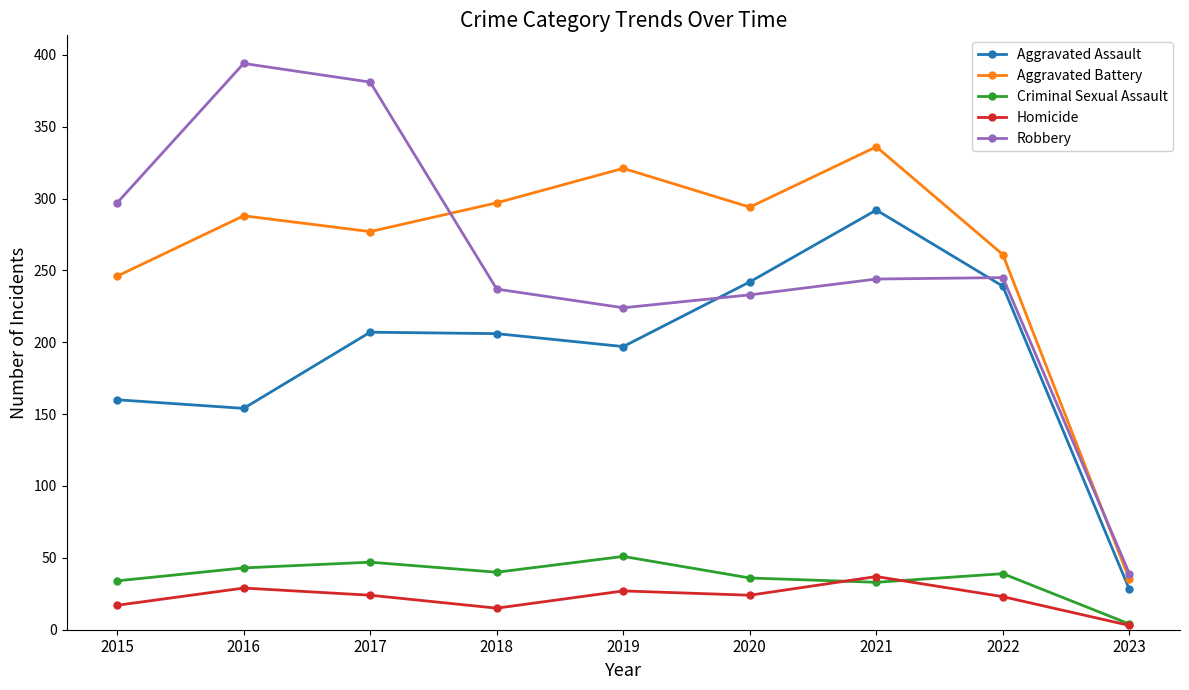

What is the lowest value of the Criminal Sexual Assault series?

4